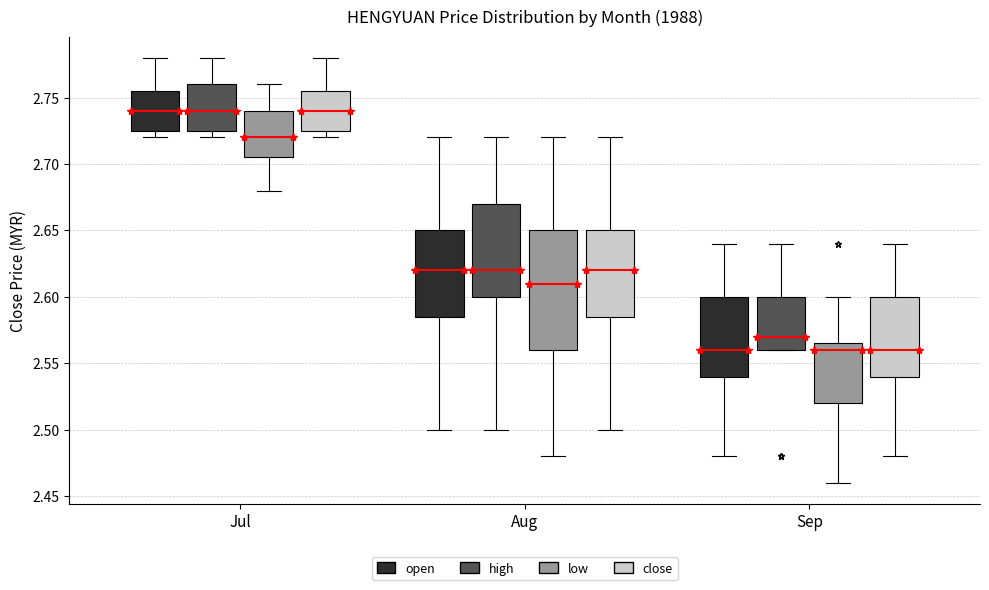

Where does the median line of the box for Sep (high) sit on the y-axis? The values are not printed on the chart, so give them approximately, as read against the axis.

2.570